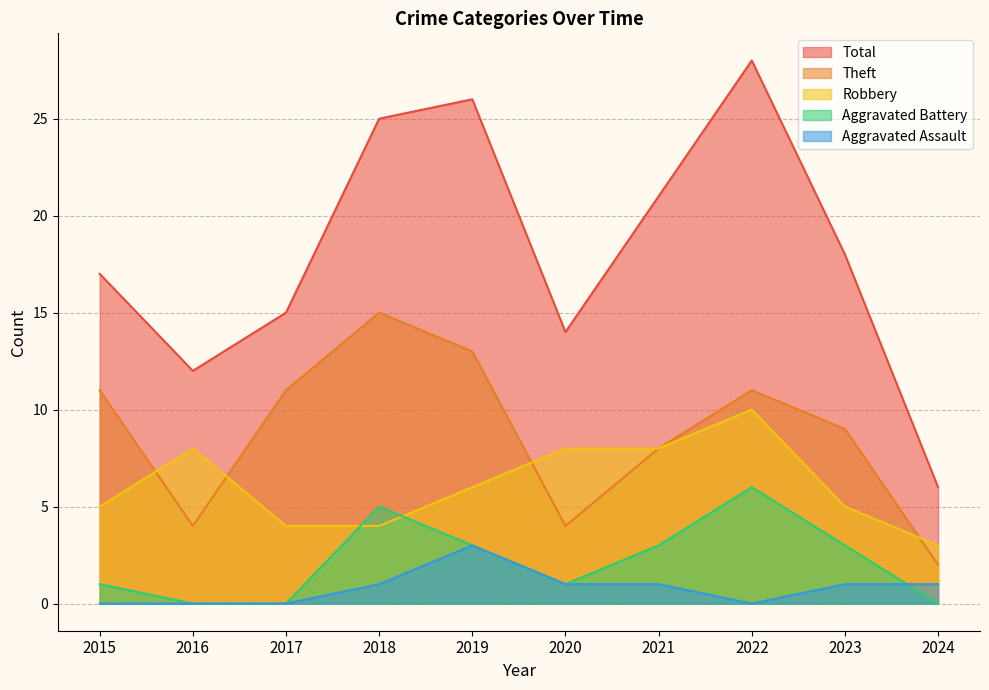

What is the total value across all series at 2020?

28